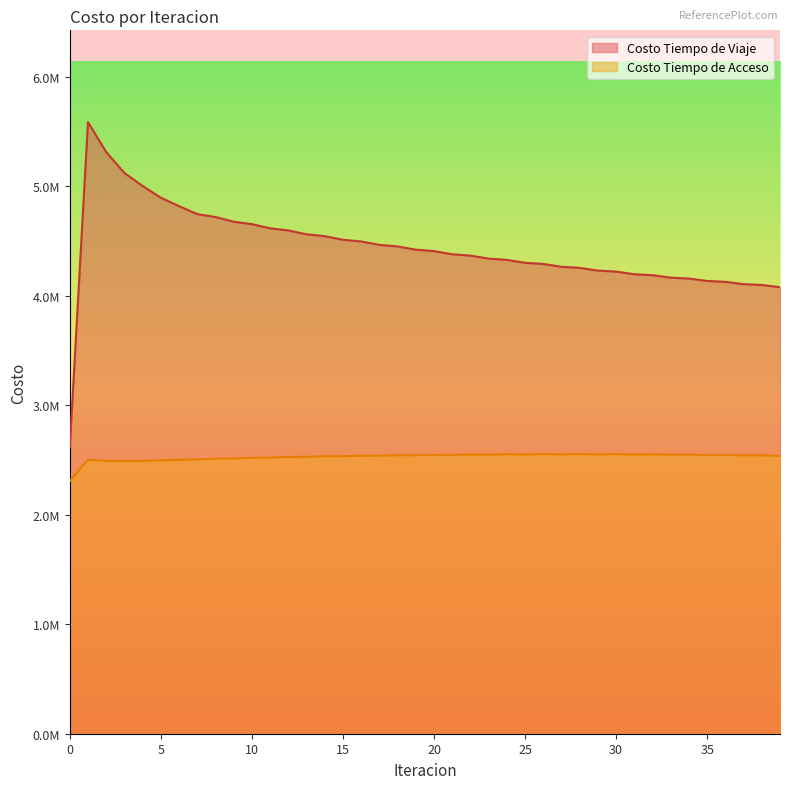

How many values in the Costo Tiempo de Acceso series are below 2541993?

20